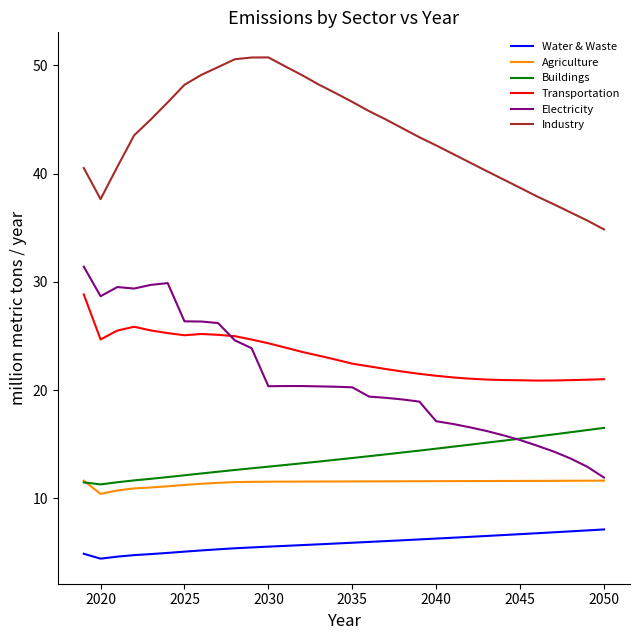

Which series has the largest range (max minus min)?

Electricity